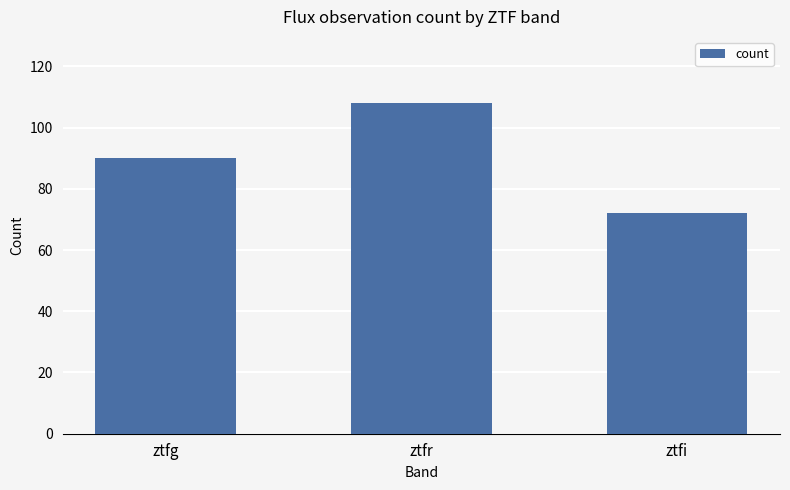

How many values are between 72 and 108?

3